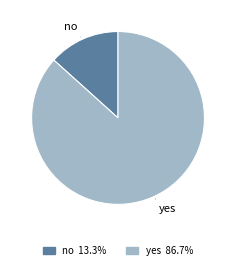

Which category has the biggest portion of the pie?

yes